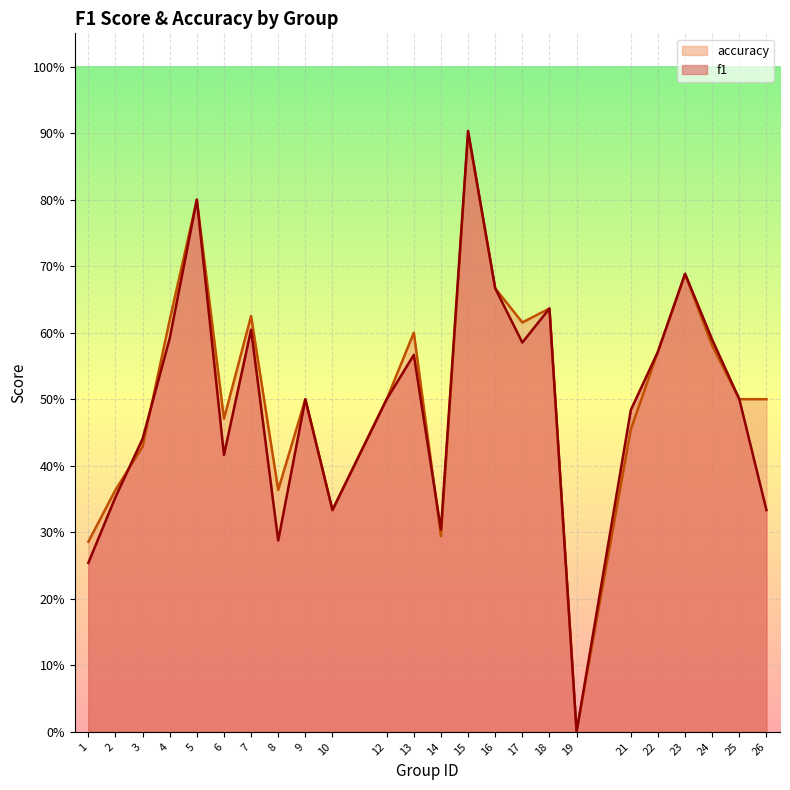

What is the value of the accuracy point at the 10th from the left?

0.3